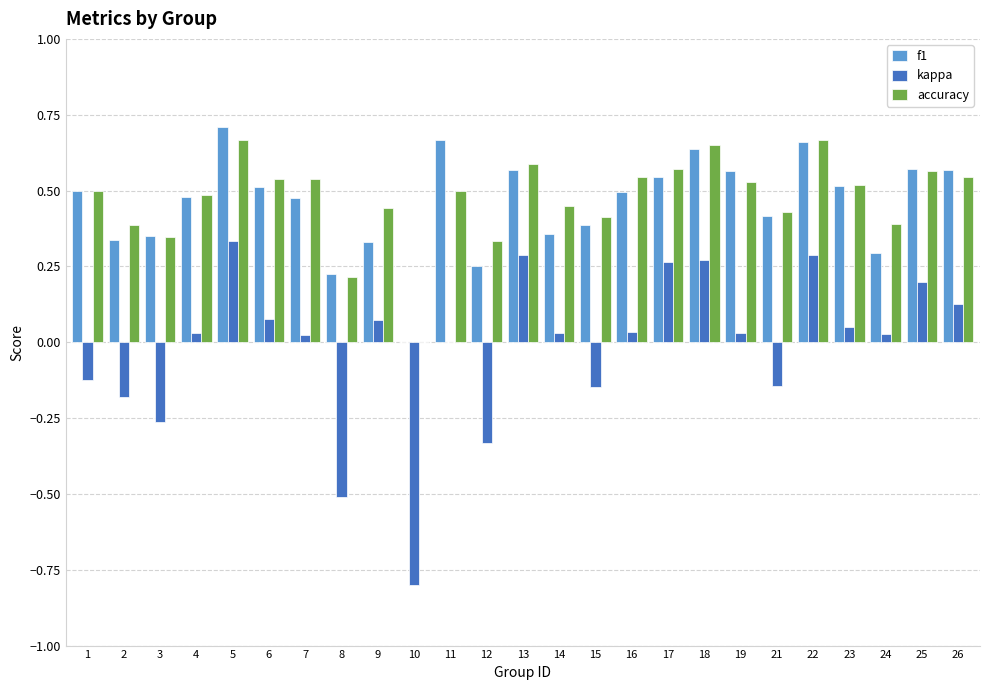

Between 22 and 23, which series saw the biggest shift?

kappa